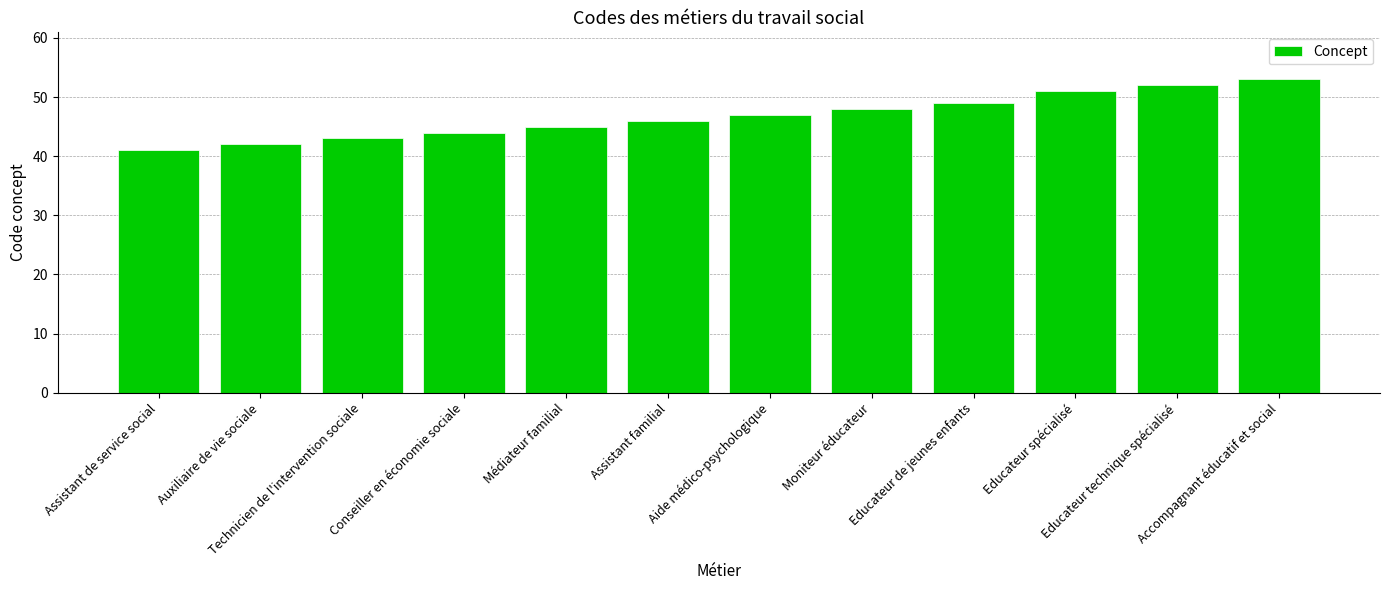

What is the label of the 6th bar from the right?

Aide médico-psychologique